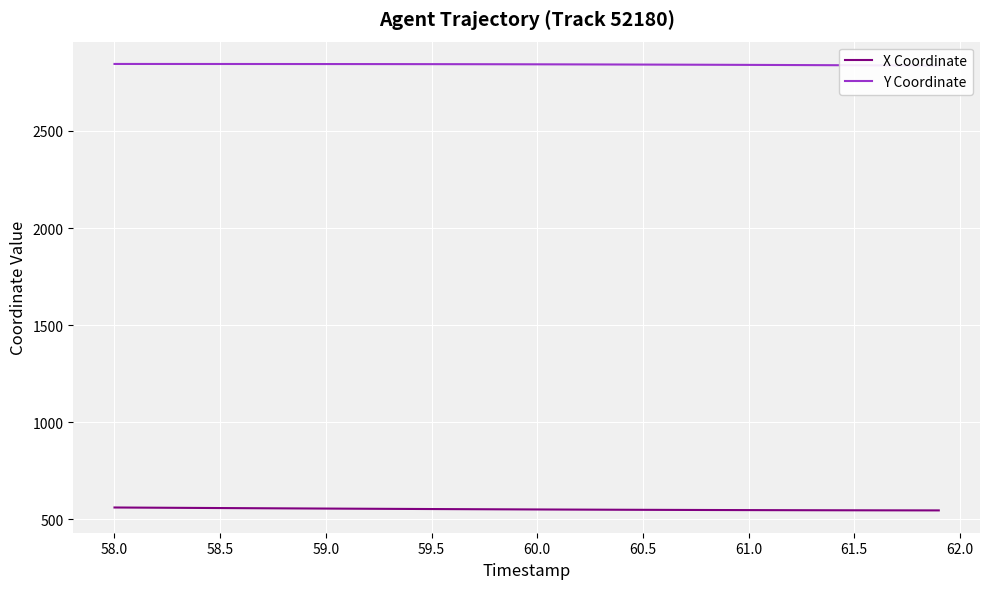

How many values in the X Coordinate series are below 551?

18